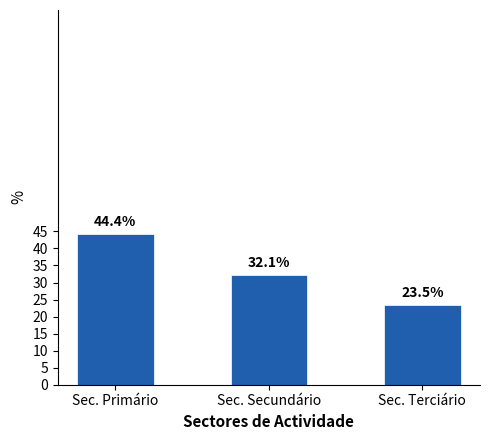

Reading right to left, list all the values displayed in this chart.

23.5	32.1	44.4